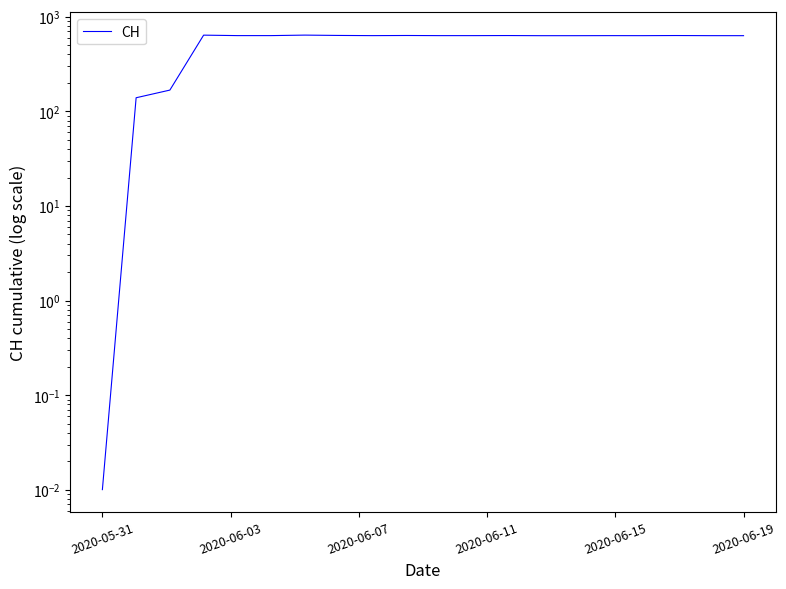

Count the number of values greater than 632.

12